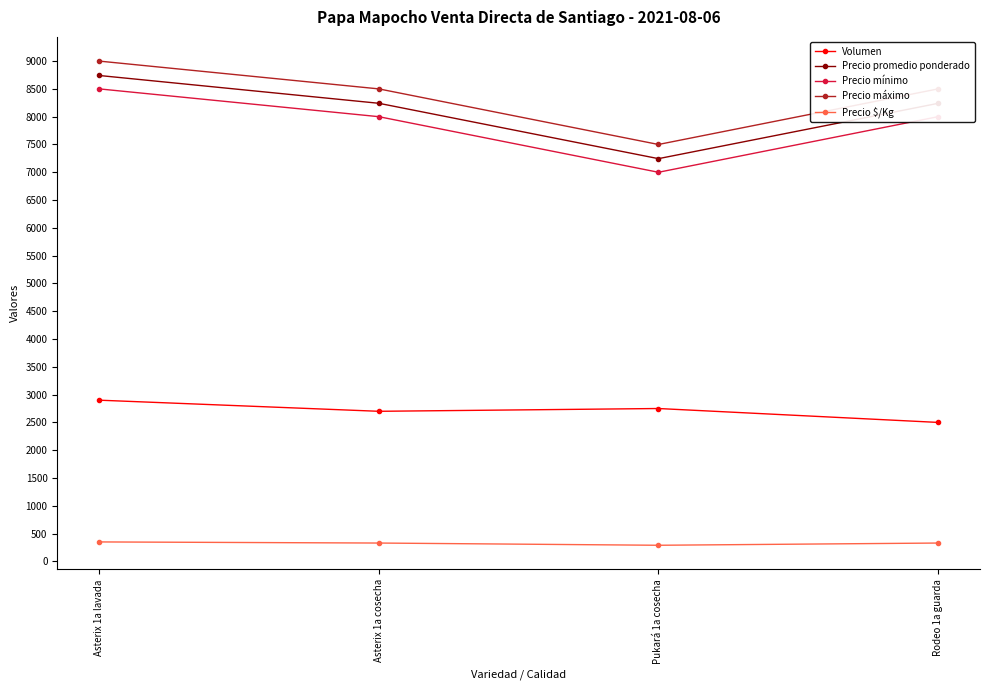

The value of Volumen at Asterix 1a cosecha is 1263. True or false?

False